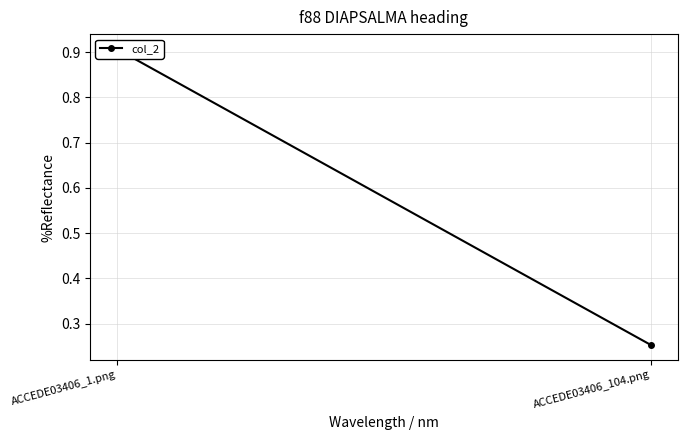

The value at ACCEDE03406_104.png is 0.3. True or false?

True